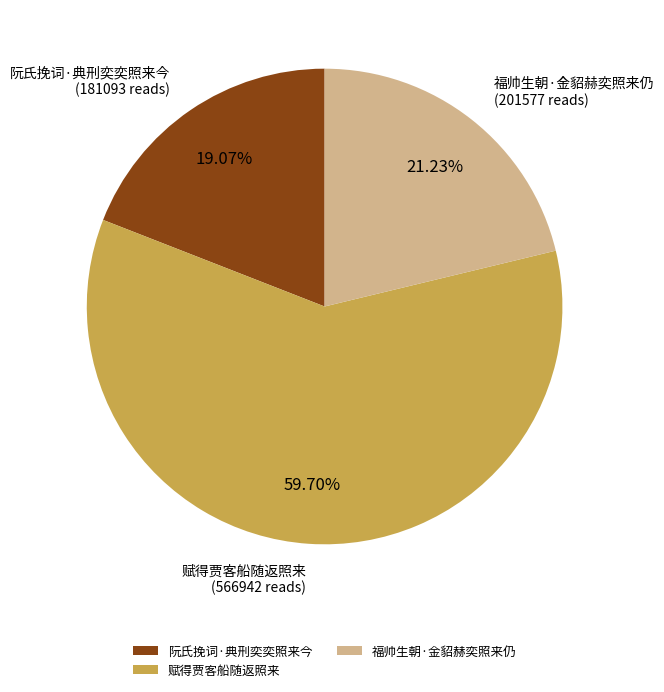

What is the total percentage of 赋得贾客船随返照来 and 阮氏挽词·典刑奕奕照来今?

78.8%